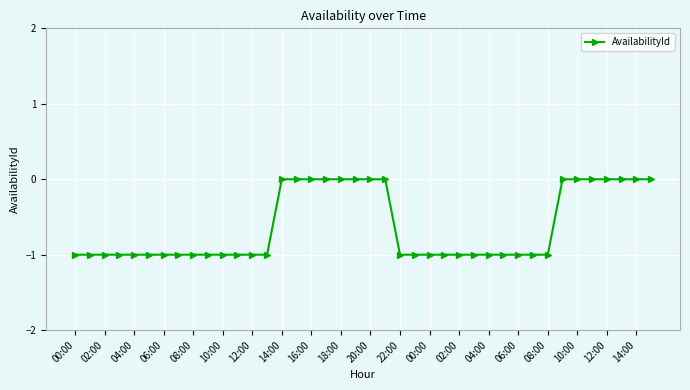

Reading right to left, transcribe all the data shown in this chart.

0	0	0	0	0	0	0	-1	-1	-1	-1	-1	-1	-1	-1	-1	-1	-1	0	0	0	0	0	0	0	0	-1	-1	-1	-1	-1	-1	-1	-1	-1	-1	-1	-1	-1	-1